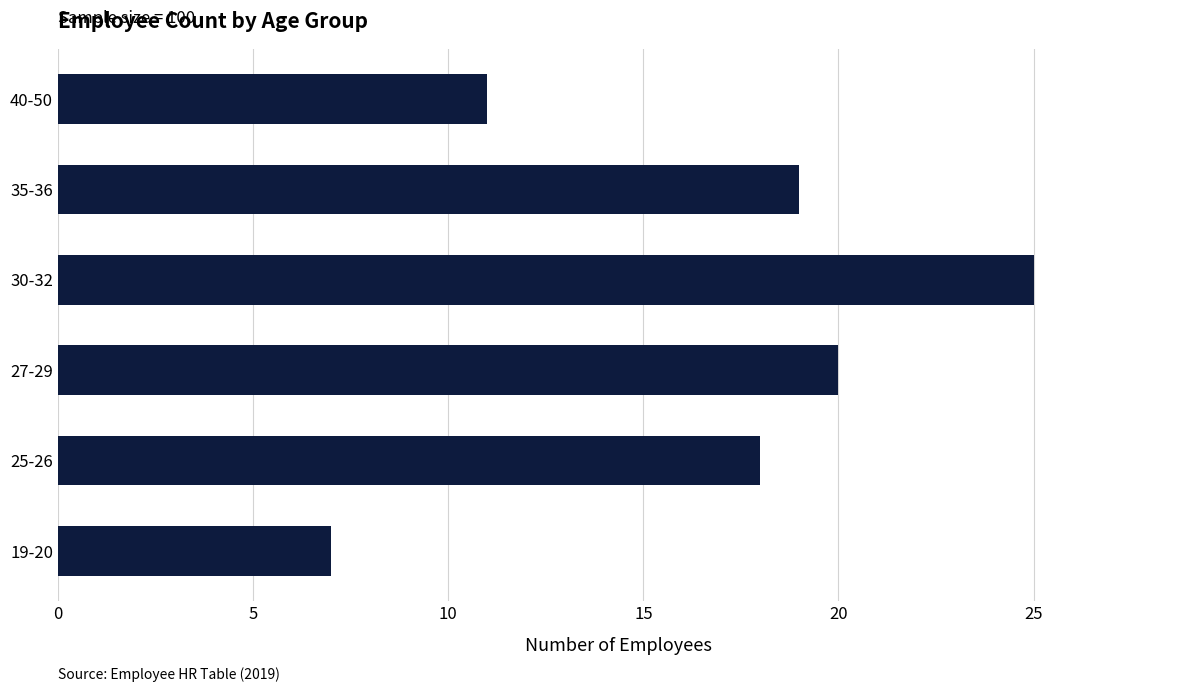

Where is the data nearest to the value 16?

25-26